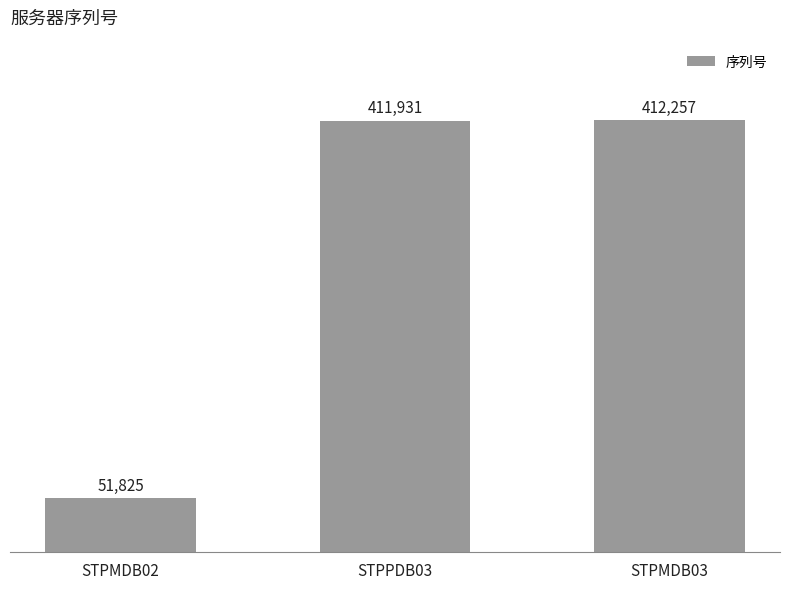

What is the value of the 2nd bar from the left?

411931